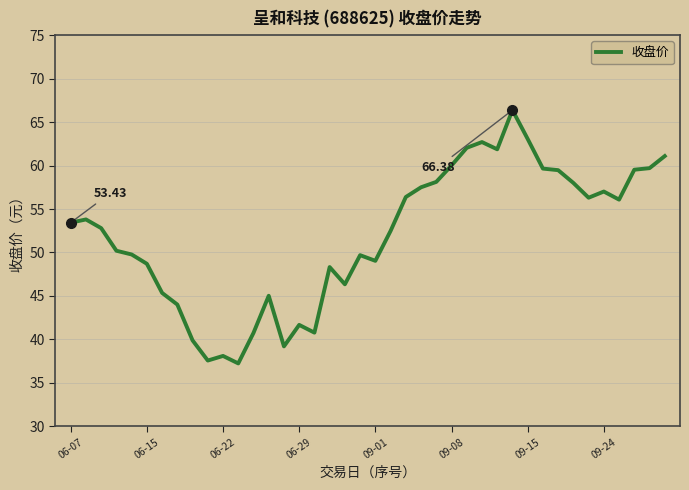

What is the difference between the maximum and minimum values?

29.1